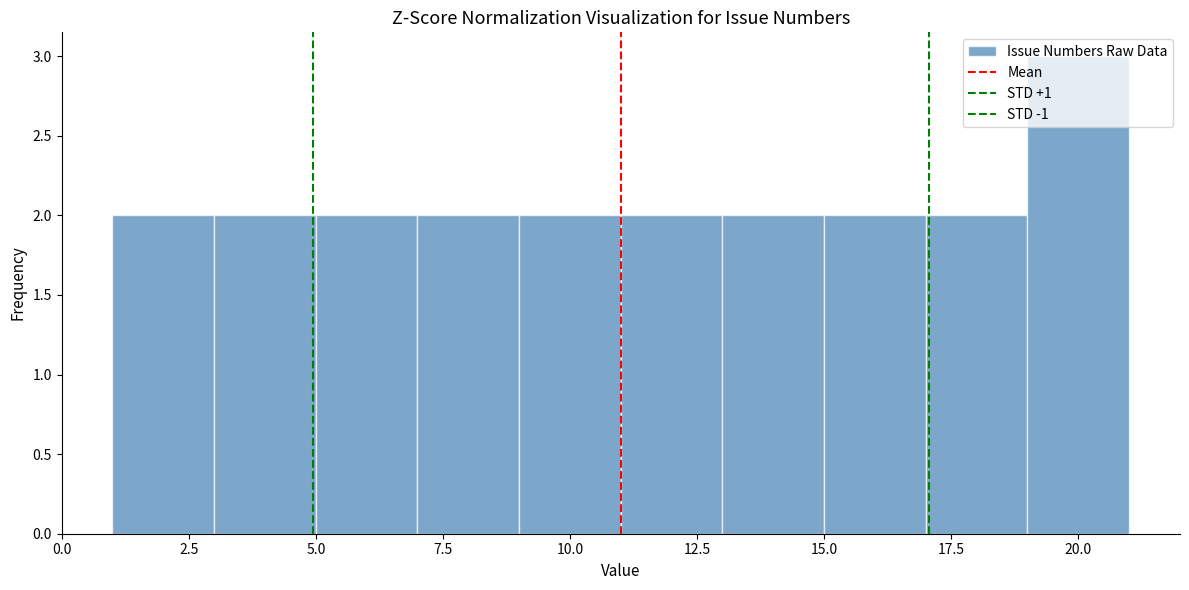

Over which range of the x-axis is the bar tallest?

19 to 21